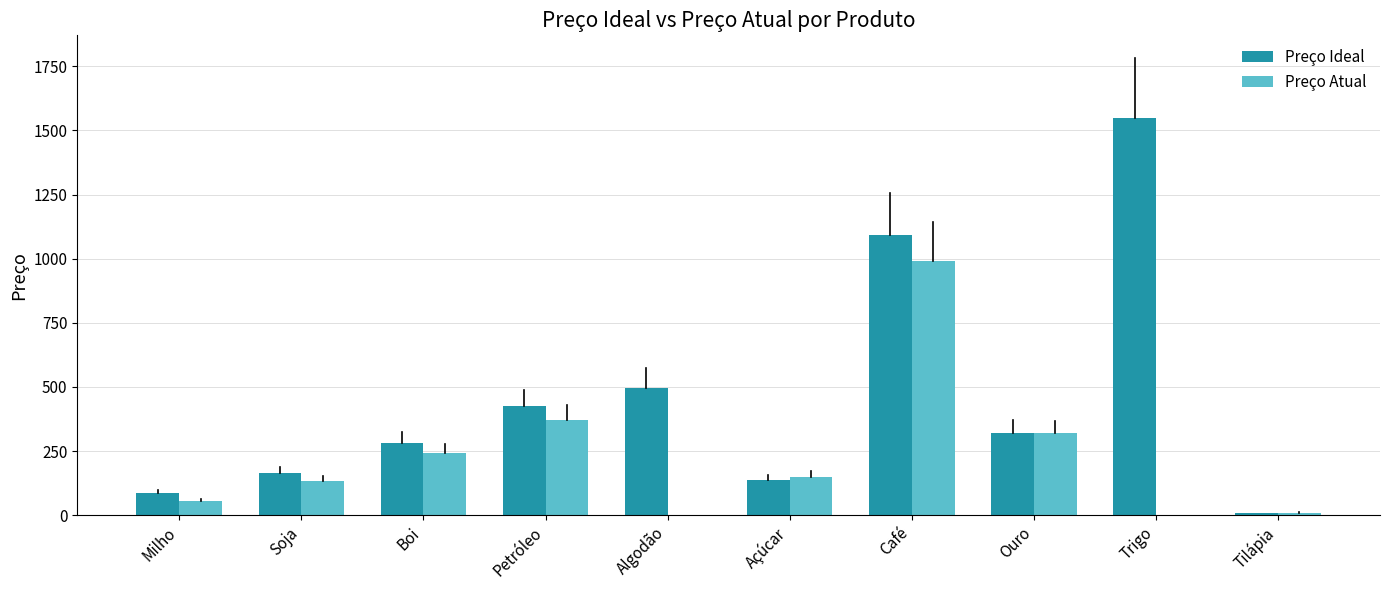

Is the value of Preço Ideal at Trigo greater than the value of Preço Atual at Ouro?

Yes